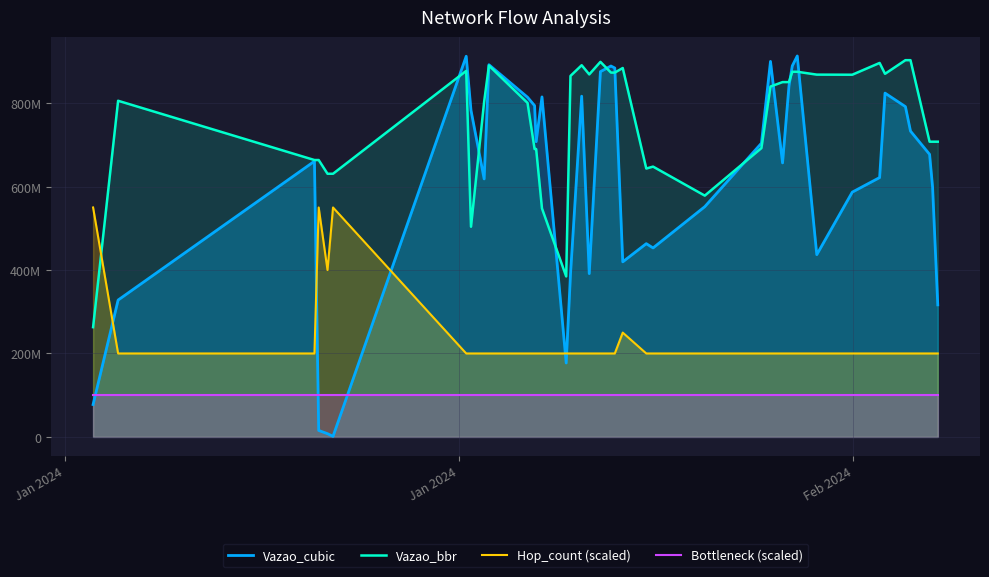

Which category has the lowest value in the Vazao_bbr series?

Jan 2024